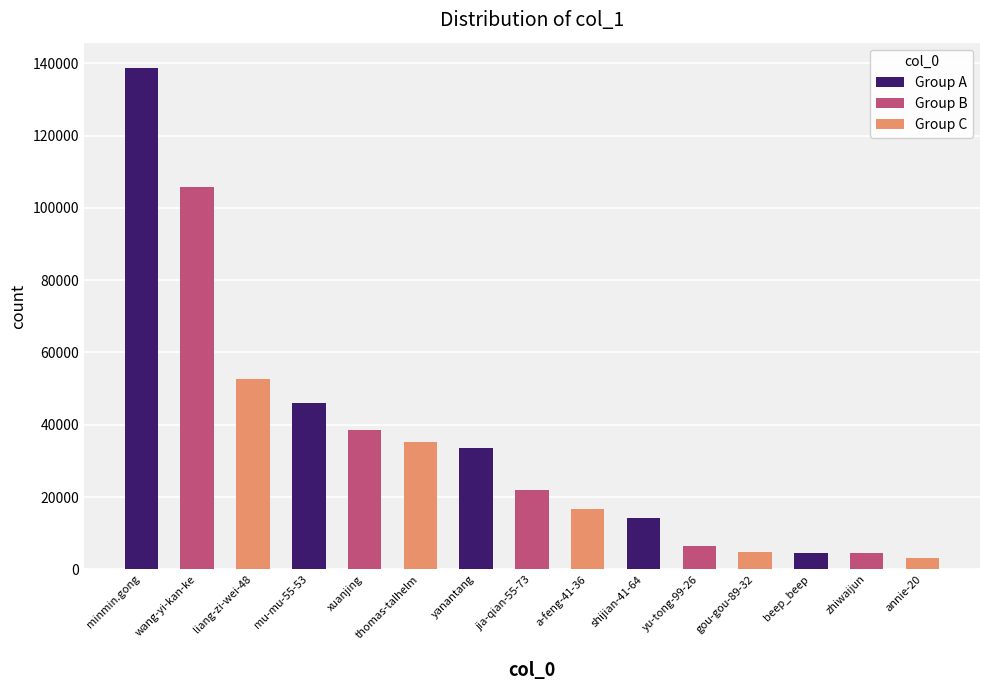

Does the chart contain any negative values?

No